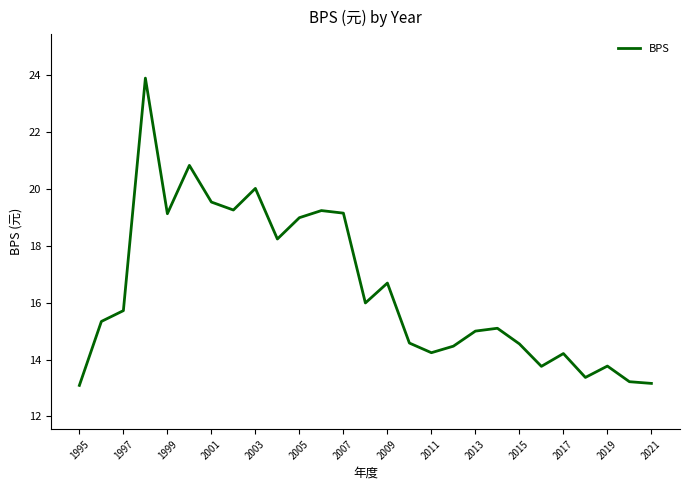

What is the smallest value displayed?

13.1